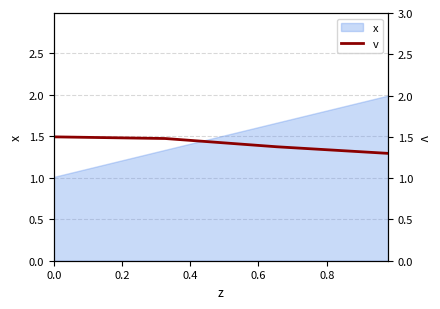

What is the difference between the second highest and second lowest values?

0.1